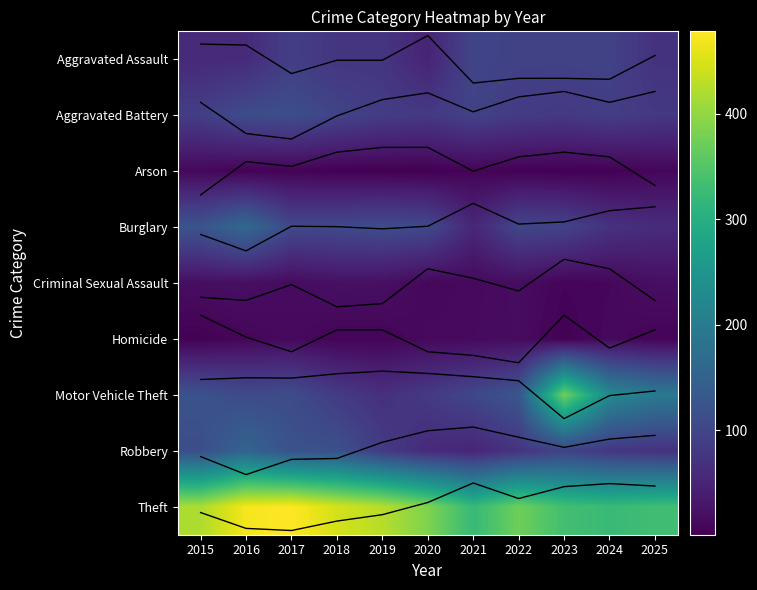

What is the sum of the Motor Vehicle Theft values at 2020 and 2017?

11.3